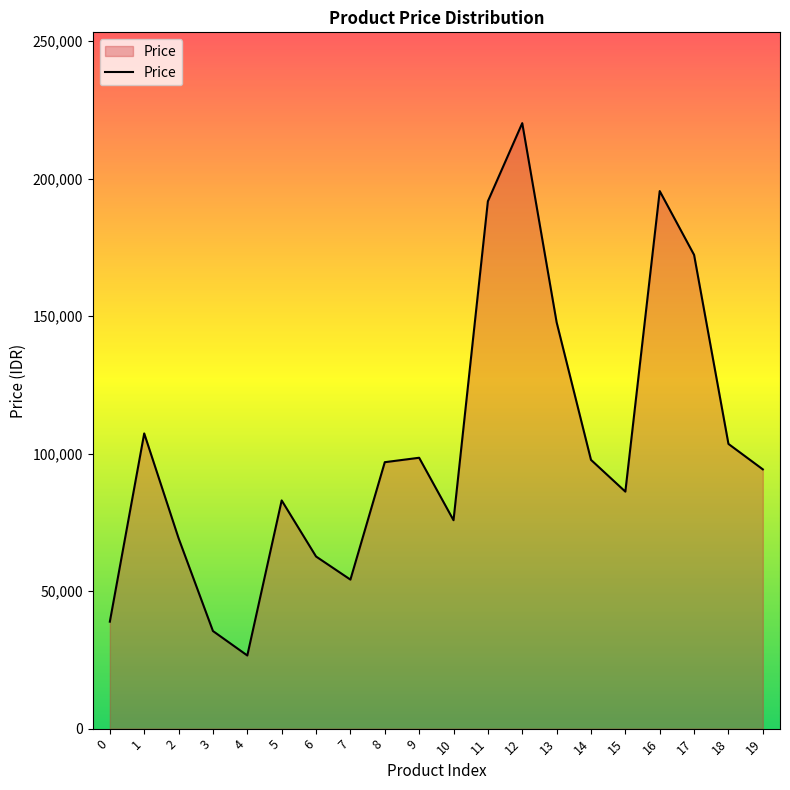

What is the difference between the values at 19 and 10?

18500